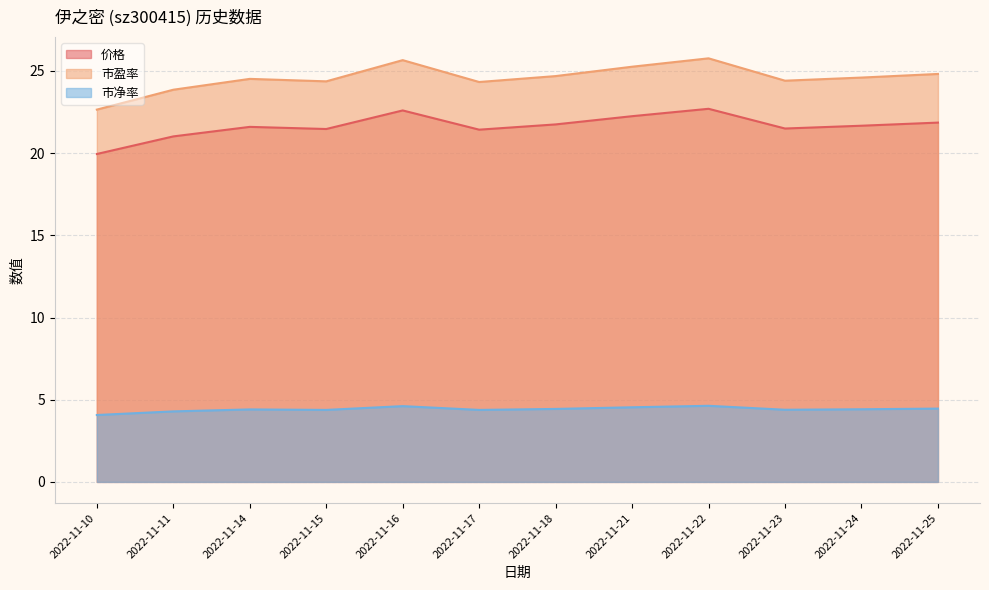

Is the value of 价格 at 2022-11-25 greater than the value of 市盈率 at 2022-11-16?

No